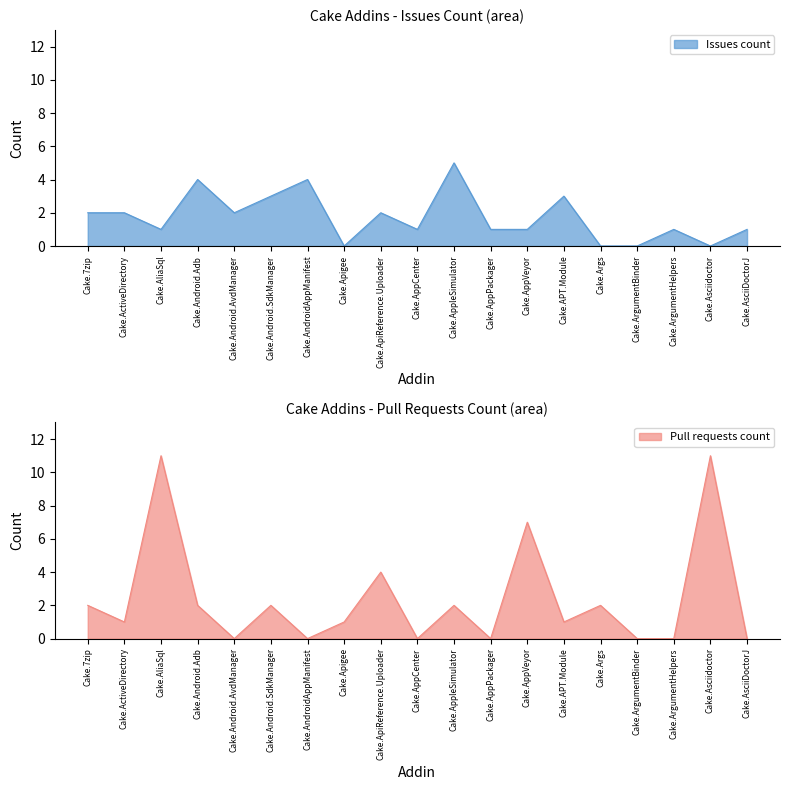

What position from the left is Cake.Apigee?

8